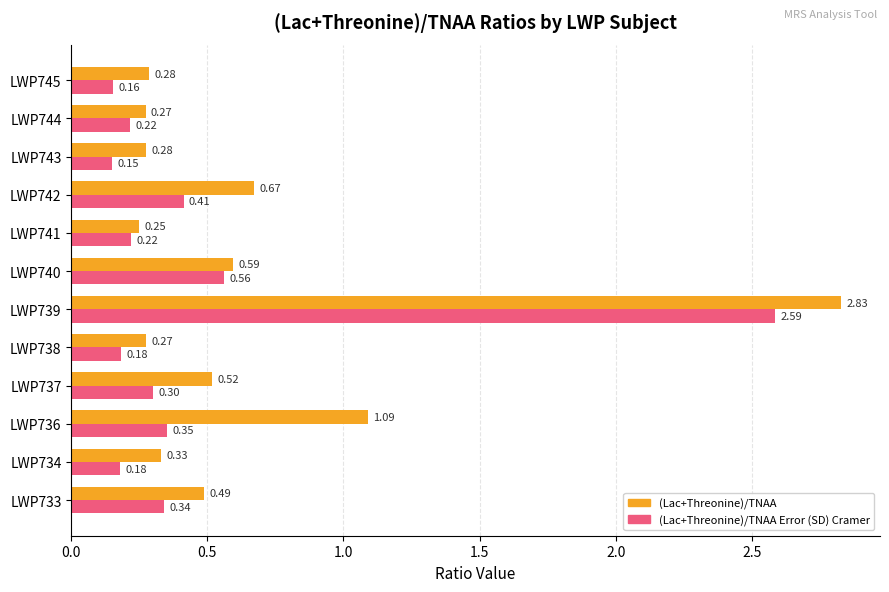

Which series has the largest total across all categories?

(Lac+Threonine)/TNAA